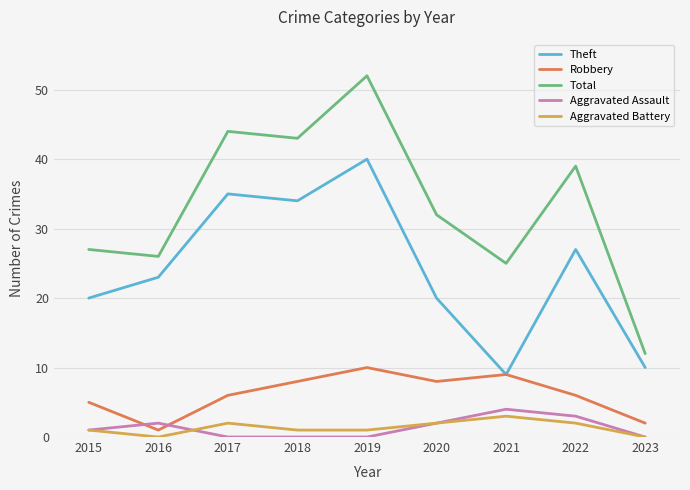

Between 2018 and 2019, which series saw the biggest shift?

Total